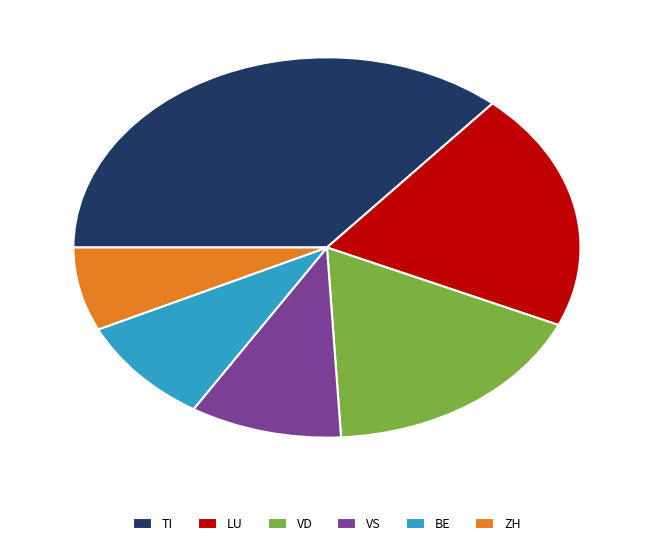

Which slice is the largest?

TI